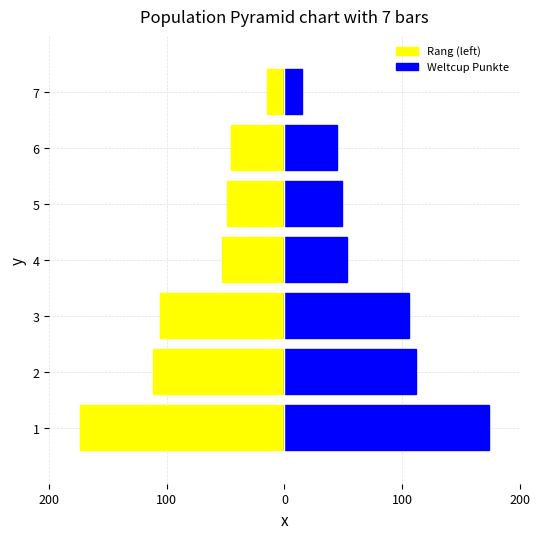

Reading left to right, transcribe all the data shown in this chart.

Rang (left): -174	-112	-106	-53	-49	-45	-15
Weltcup Punkte: 174	112	106	53	49	45	15